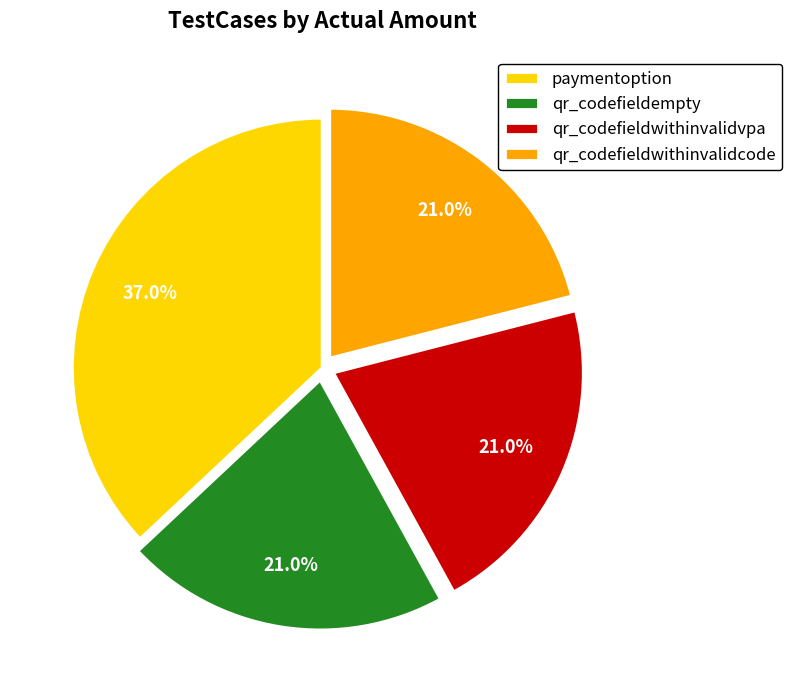

Approximately how many times larger is the value at qr_codefieldwithinvalidcode compared to qr_codefieldwithinvalidvpa?

1.0